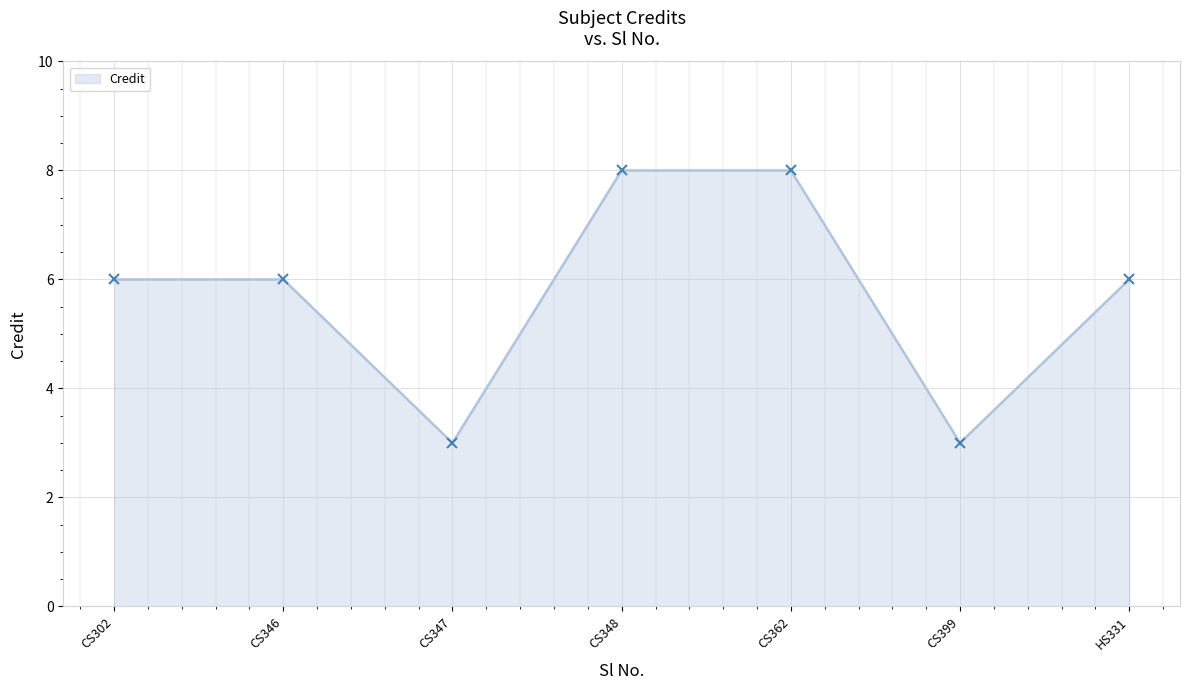

True or false: the data shows 4 at CS348.

False